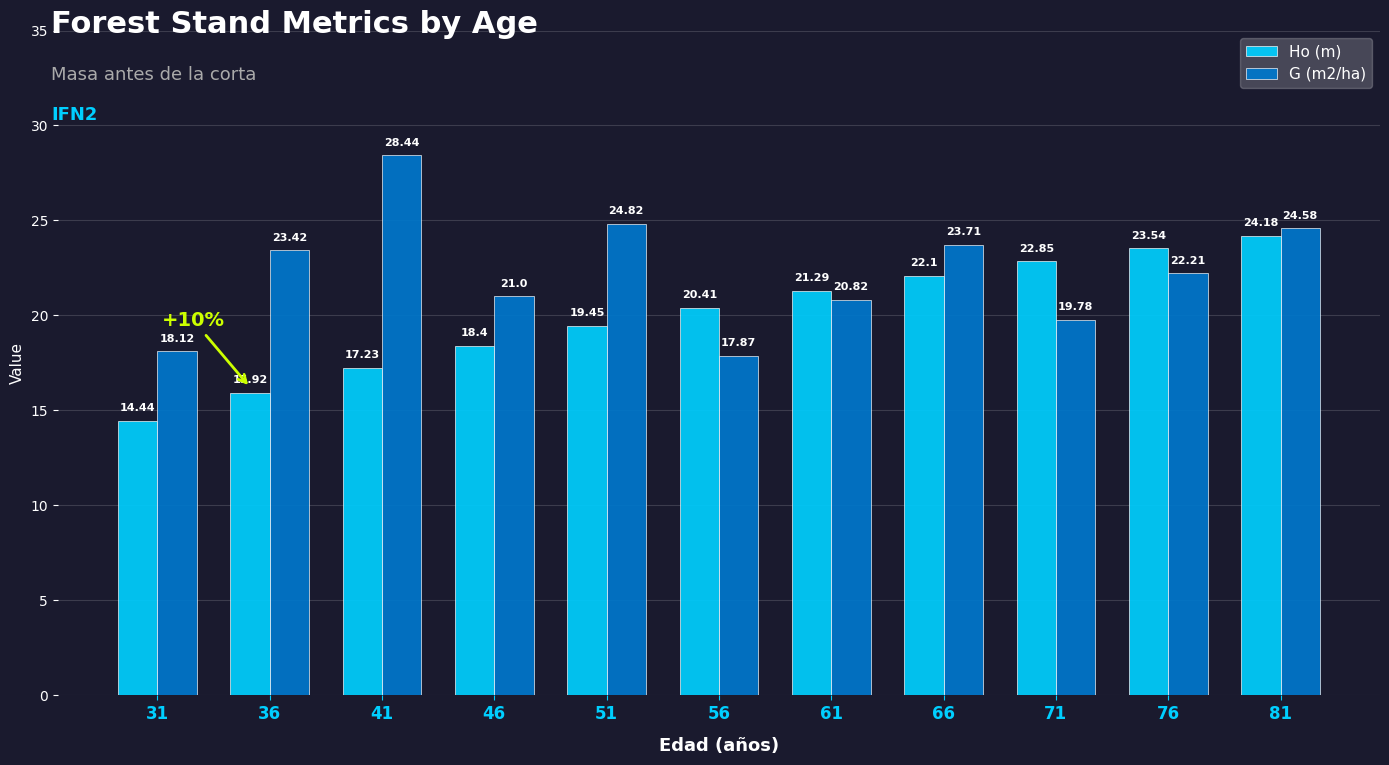

At which category is the sum across all series the highest?

81